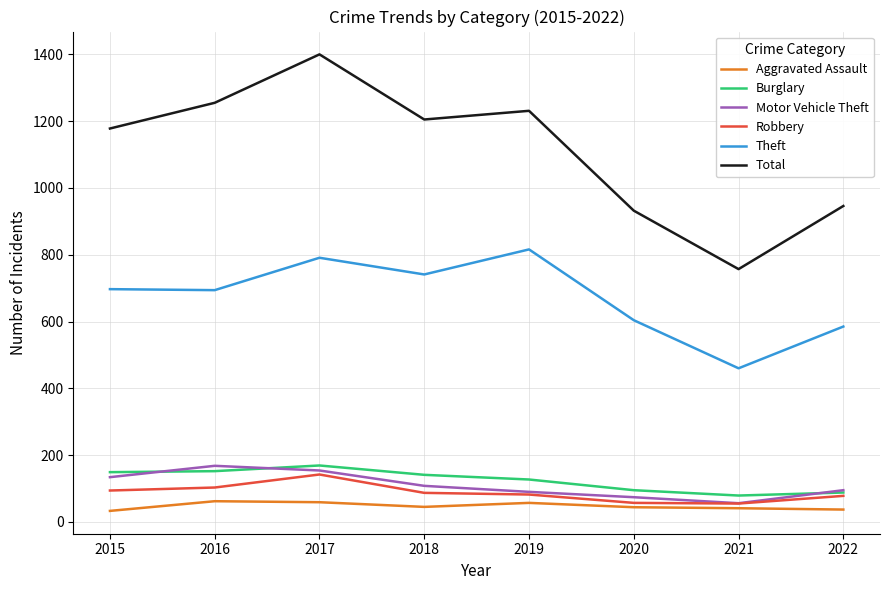

What is the difference between the Robbery values at 2022 and 2017?

64